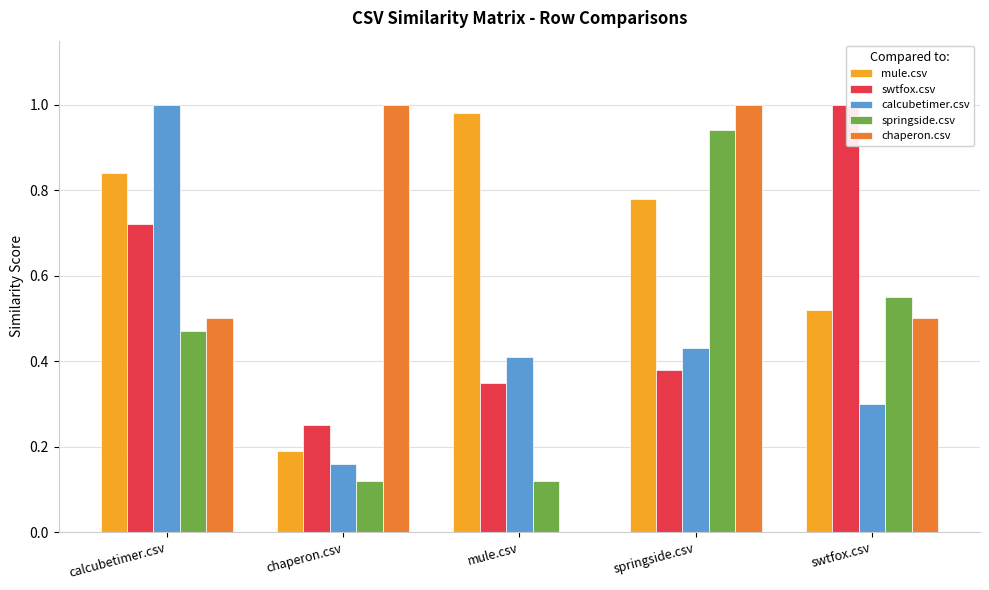

Is it true that swtfox.csv equals 0.3 at mule.csv?

True